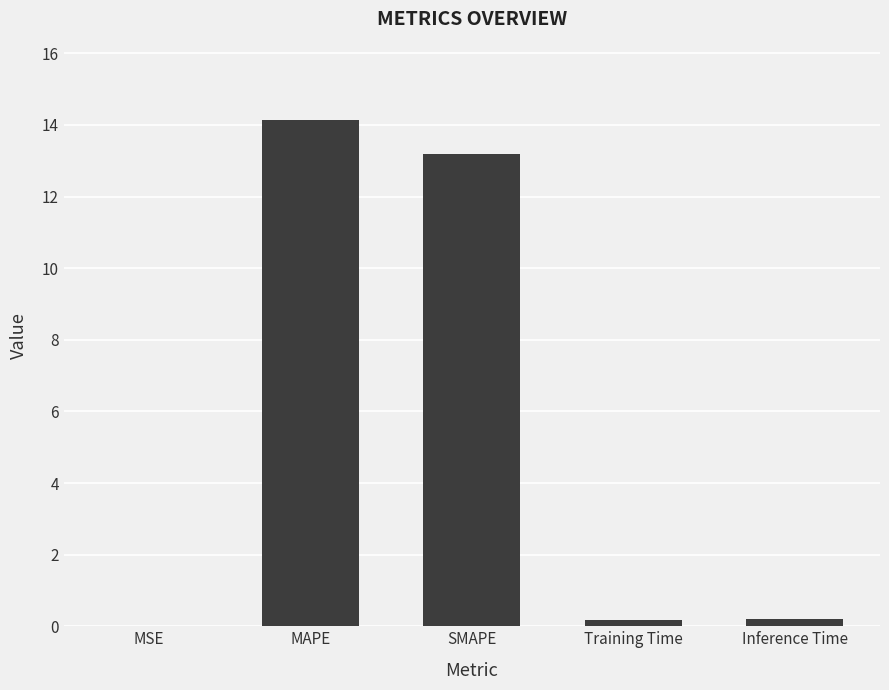

True or false: the data shows 6.0 at SMAPE.

False